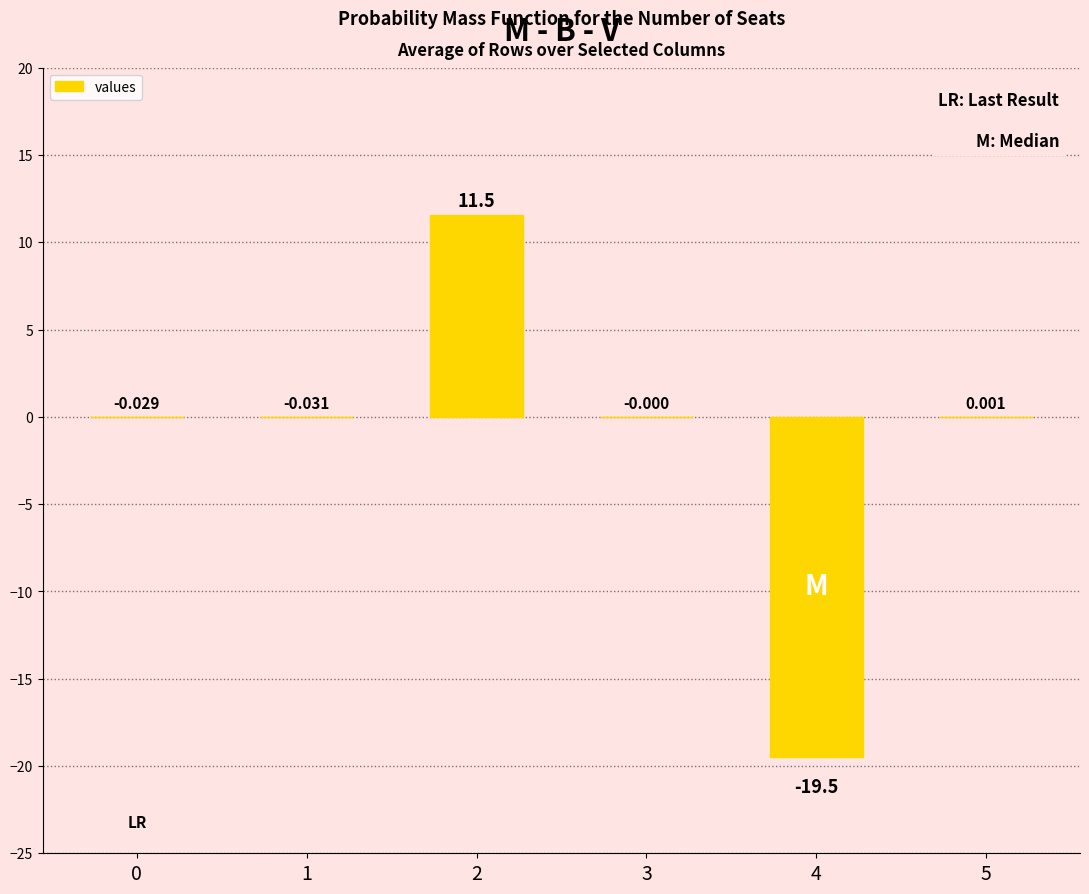

What is the greatest value displayed?

11.5